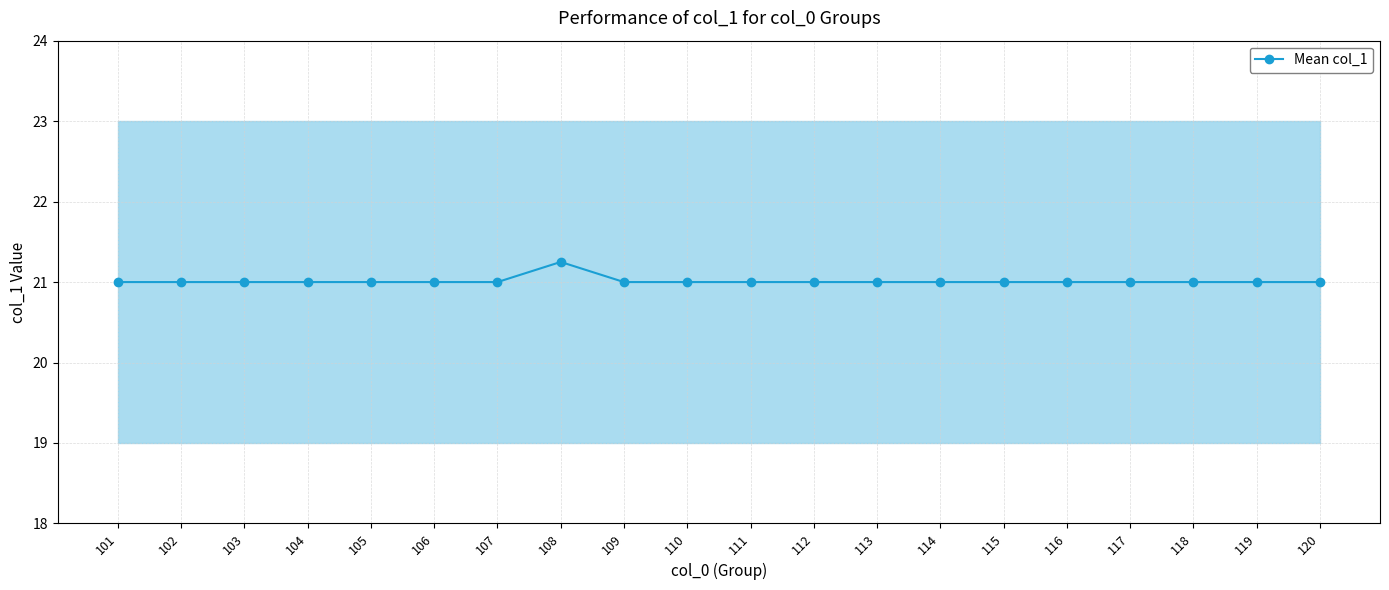

What is the smallest value displayed?

21.0